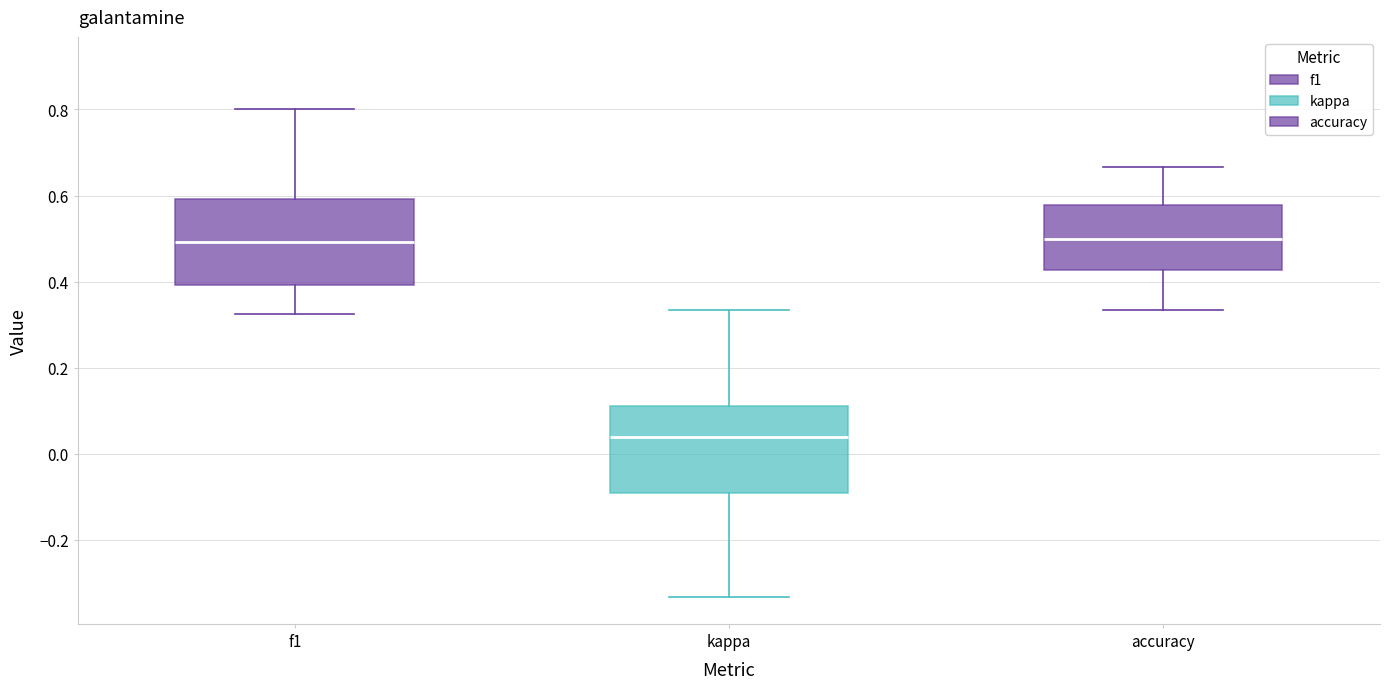

Reading left to right, read every box against the y-axis: the position of its median line, the range the box covers, and the ends of its whiskers. The values are not printed on the chart, so give them approximately, as read against the axis.

f1: median 0.50, box 0.40 to 0.60, whiskers 0.32 to 0.80
kappa: median 0.04, box -0.10 to 0.12, whiskers -0.34 to 0.34
accuracy: median 0.50, box 0.42 to 0.58, whiskers 0.34 to 0.66